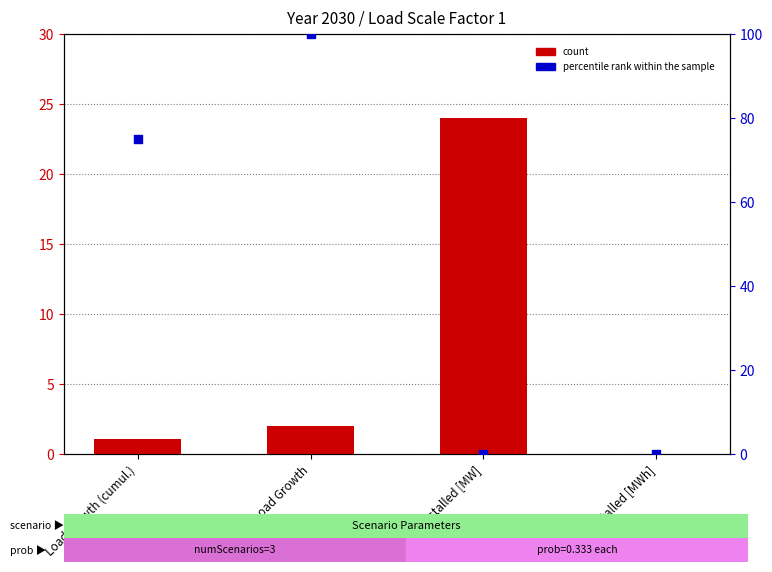

What are all the series names shown in the legend?

count, percentile rank within the sample